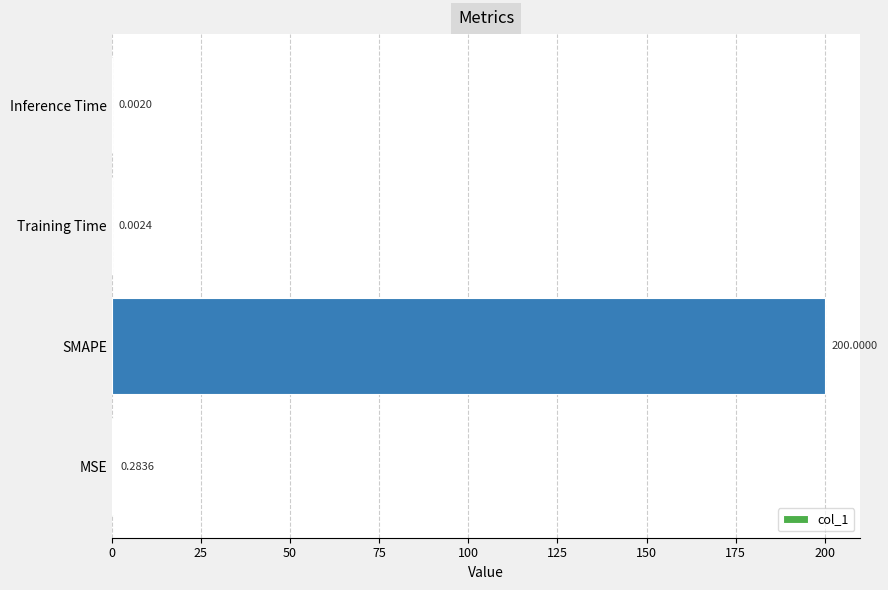

What is the change in value from SMAPE to Training Time?

-200.0